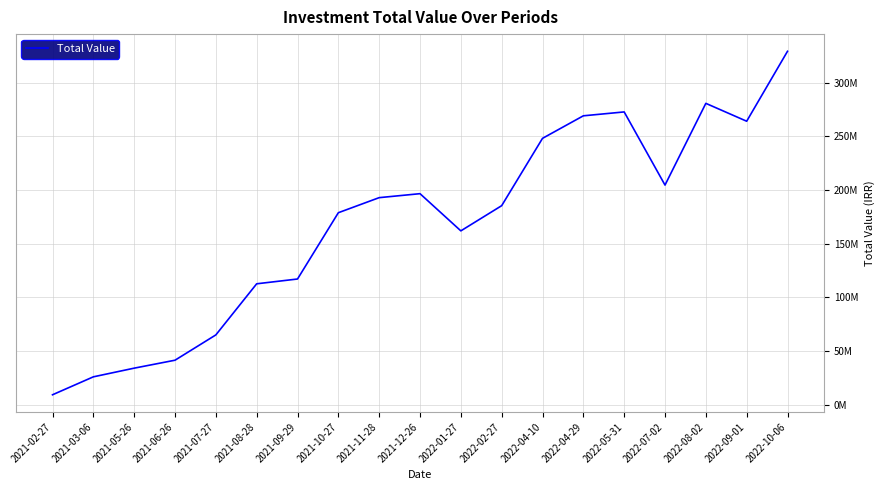

List the labels in order of value, largest first.

2022-10-06, 2022-08-02, 2022-05-31, 2022-04-29, 2022-09-01, 2022-04-10, 2022-07-02, 2021-12-26, 2021-11-28, 2022-02-27, 2021-10-27, 2022-01-27, 2021-09-29, 2021-08-28, 2021-07-27, 2021-06-26, 2021-05-26, 2021-03-06, 2021-02-27